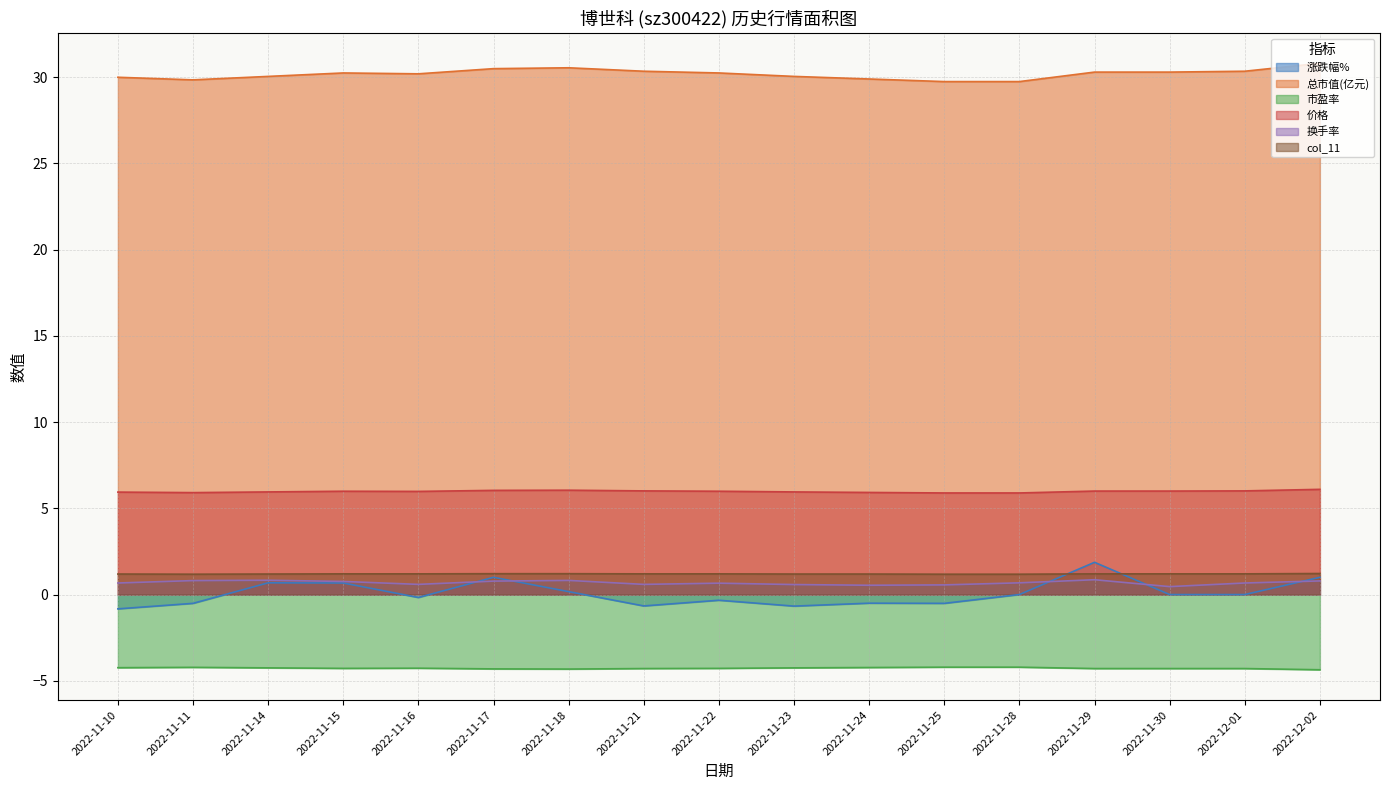

What is the label of the 1st point from the right?

2022-12-02